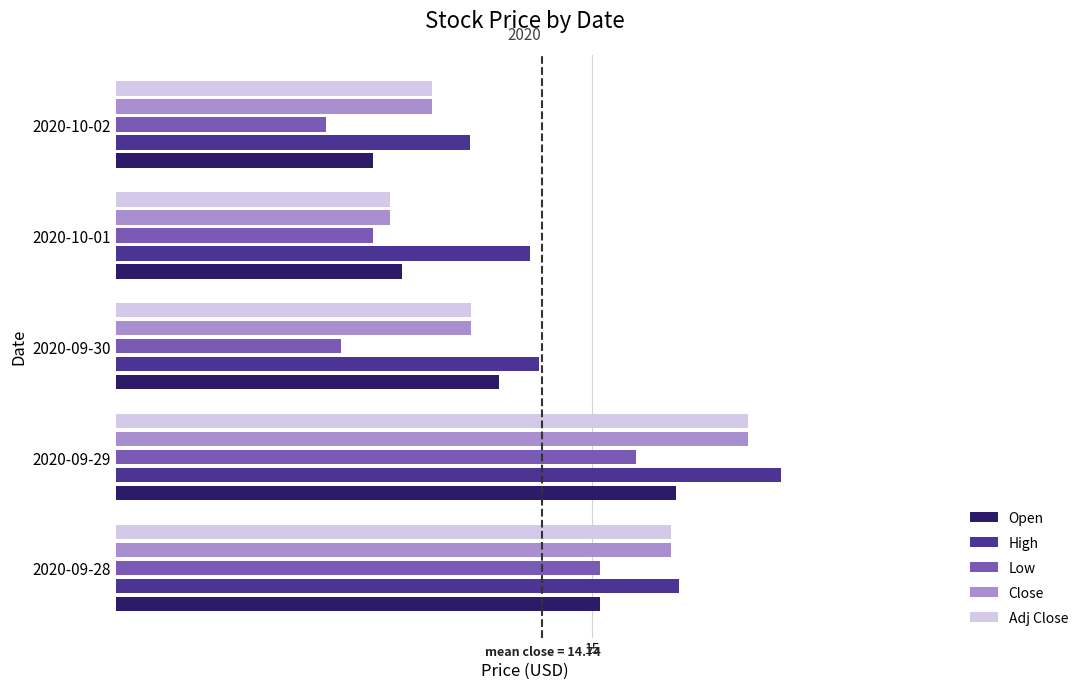

What are all the series names shown in the legend?

Open, High, Low, Close, Adj Close